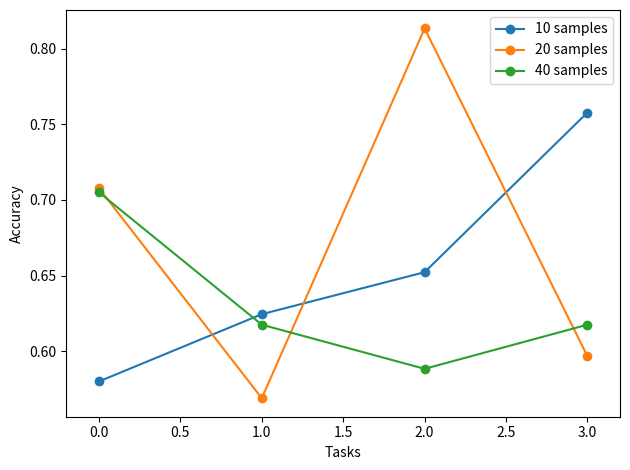

Between which two adjacent categories do 20 samples and 40 samples first intersect?

0.0 and 1.0